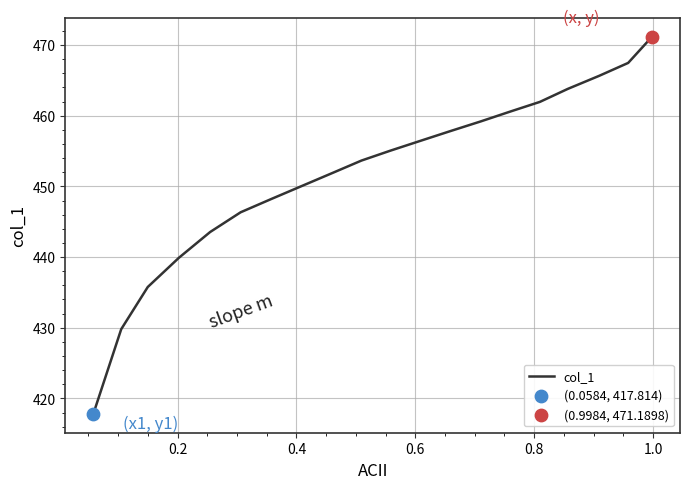

What is the difference between the maximum and minimum values?

53.4